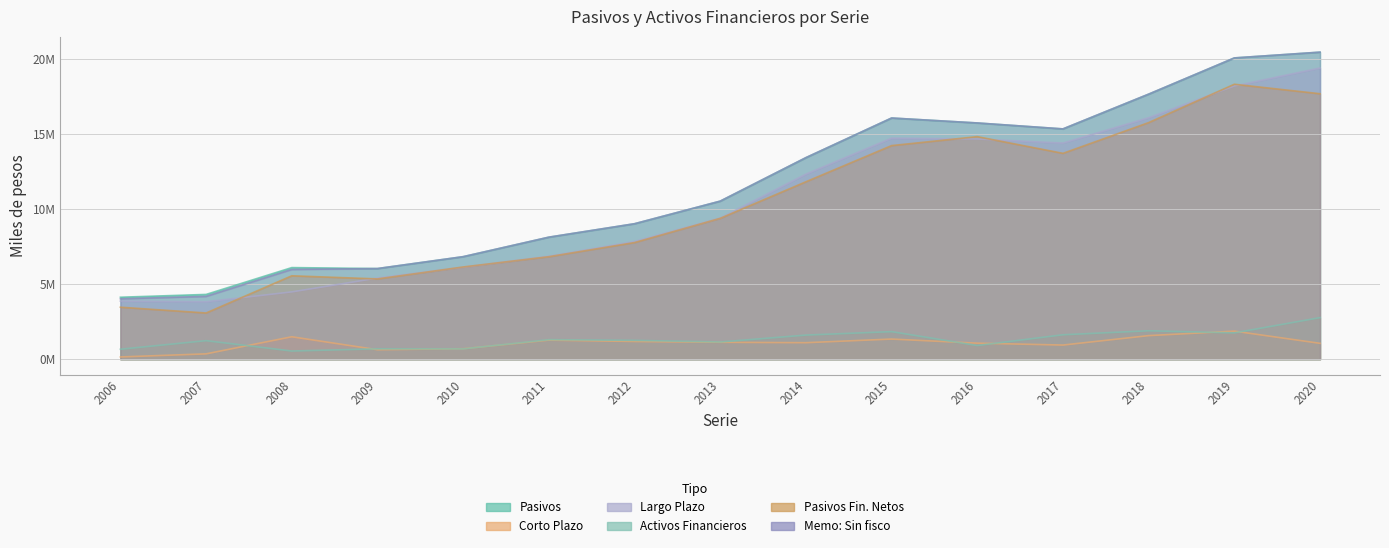

Rank the categories by Pasivos value from highest to lowest.

2020, 2019, 2018, 2015, 2016, 2017, 2014, 2013, 2012, 2011, 2010, 2008, 2009, 2007, 2006